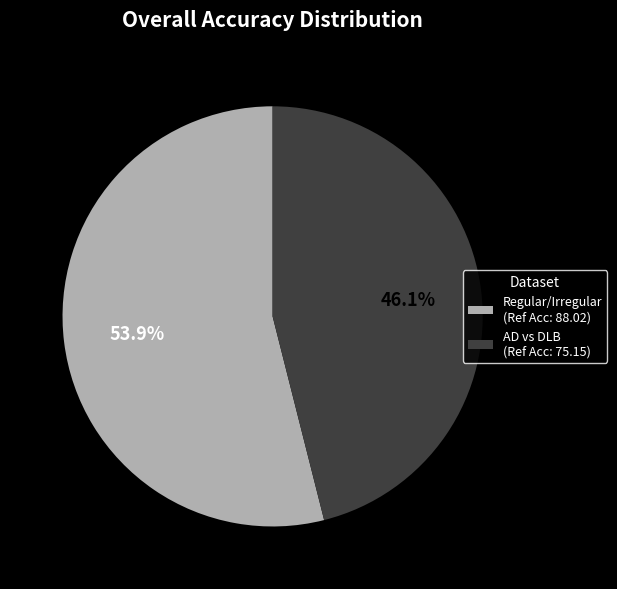

How many segments does this pie chart have?

2